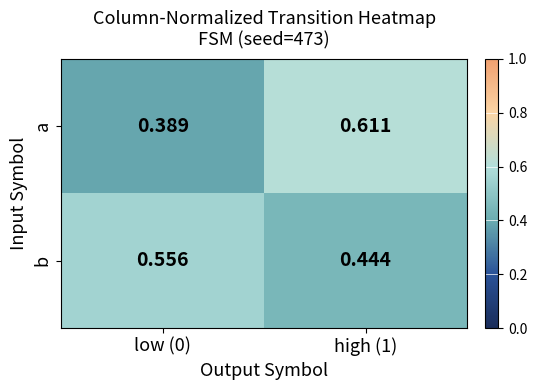

Rank the series at high (1) from highest to lowest value.

a, b